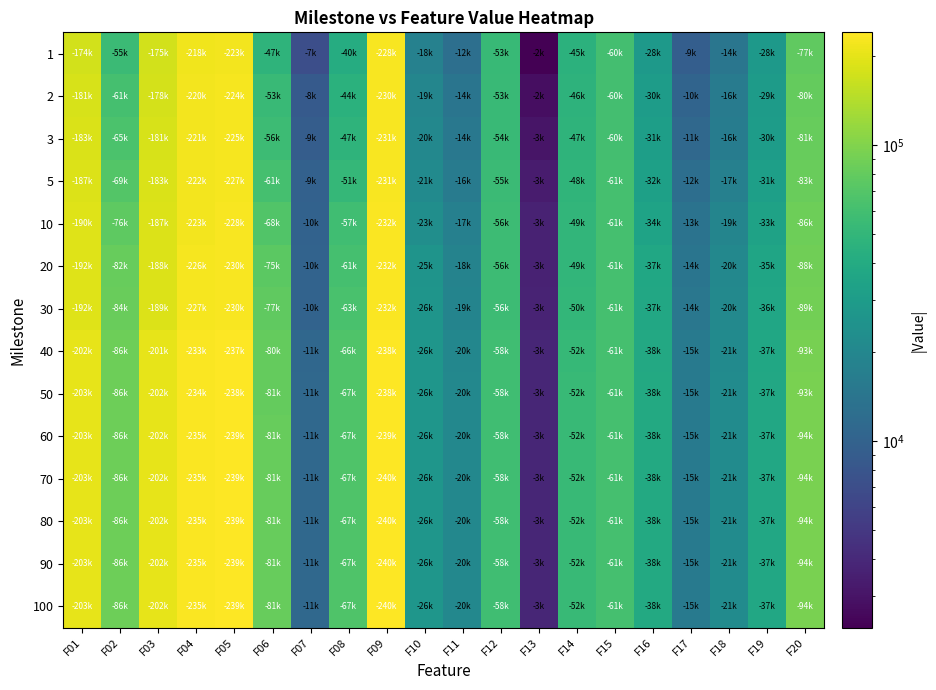

Reading right to left, what are all the values shown in this chart?

1: F20=77423.7	F19=28749.5	F18=14574.5	F17=9334.9	F16=28812.4	F15=60015.8	F14=45728.7	F13=2346.6	F12=53129.5	F11=12768.7	F10=18026.3	F09=228977.0	F08=40926.4	F07=7108.4	F06=47856.9	F05=223589.0	F04=218845.0	F03=175253.0	F02=55307.8	F01=174993.0
2: F20=80260.1	F19=29727.8	F18=16114.7	F17=10463.1	F16=30586.7	F15=60410.3	F14=46867.1	F13=2804.6	F12=53972.7	F11=14158.2	F10=19789.6	F09=230508.0	F08=44928.4	F07=8649.5	F06=53822.7	F05=224857.0	F04=220541.0	F03=178891.0	F02=61585.8	F01=181053.0
3: F20=81784.0	F19=30336.8	F18=16549.2	F17=11197.9	F16=31476.2	F15=60617.8	F14=47478.4	F13=3050.5	F12=54350.4	F11=14875.6	F10=20444.6	F09=231224.0	F08=47356.6	F07=9204.2	F06=56353.7	F05=225349.0	F04=221045.0	F03=181016.0	F02=65254.1	F01=183535.0
5: F20=83977.7	F19=31819.2	F18=17667.2	F17=12394.9	F16=32709.8	F15=61040.3	F14=48408.4	F13=3313.4	F12=55134.1	F11=16048.8	F10=21463.8	F09=231622.0	F08=51489.8	F07=9870.6	F06=61826.6	F05=227610.0	F04=222060.0	F03=183655.0	F02=69732.6	F01=187108.0
10: F20=86660.5	F19=33527.4	F18=19264.8	F17=13768.3	F16=34667.0	F15=61378.8	F14=49284.2	F13=3626.0	F12=56090.6	F11=17628.7	F10=23239.0	F09=232175.0	F08=57927.5	F07=10110.6	F06=68819.4	F05=228855.0	F04=223630.0	F03=187047.0	F02=76743.8	F01=190990.0
20: F20=88729.5	F19=35707.0	F18=20493.1	F17=14296.0	F16=37343.2	F15=61667.7	F14=49690.0	F13=3666.3	F12=56198.0	F11=18525.7	F10=25844.5	F09=232467.0	F08=61720.6	F07=10306.0	F06=75106.7	F05=230616.0	F04=226802.0	F03=188552.0	F02=82271.4	F01=192309.0
30: F20=89371.9	F19=36385.8	F18=20907.1	F17=14740.3	F16=37708.8	F15=61711.7	F14=50032.0	F13=3726.7	F12=56418.1	F11=19000.3	F10=26313.0	F09=232568.0	F08=63522.4	F07=10305.2	F06=77347.9	F05=230858.0	F04=227553.0	F03=189519.0	F02=84264.6	F01=192794.0
40: F20=93497.2	F19=37231.7	F18=21663.6	F17=15590.7	F16=38711.9	F15=61896.4	F14=52346.9	F13=3840.8	F12=58086.1	F11=20122.8	F10=26531.0	F09=238180.0	F08=66722.3	F07=11113.7	F06=80418.7	F05=237653.0	F04=233150.0	F03=201261.0	F02=86508.1	F01=202767.0
50: F20=93967.0	F19=37424.5	F18=21729.6	F17=15712.4	F16=38957.8	F15=61899.8	F14=52670.2	F13=3850.6	F12=58316.0	F11=20240.7	F10=26598.9	F09=238375.0	F08=67391.2	F07=11200.0	F06=81175.7	F05=238502.0	F04=234021.0	F03=202874.0	F02=86624.4	F01=203990.0
60: F20=94056.9	F19=37477.7	F18=21743.3	F17=15721.8	F16=38957.8	F15=61919.9	F14=52670.2	F13=3865.5	F12=58361.6	F11=20304.1	F10=26634.0	F09=239802.0	F08=67493.3	F07=11202.5	F06=81514.9	F05=239238.0	F04=235039.0	F03=202881.0	F02=86792.2	F01=203990.0
70: F20=94164.3	F19=37507.8	F18=21728.0	F17=15728.6	F16=38957.8	F15=61919.9	F14=52691.9	F13=3865.5	F12=58377.6	F11=20335.8	F10=26650.0	F09=240270.0	F08=67541.0	F07=11202.5	F06=81629.6	F05=239531.0	F04=235125.0	F03=202881.0	F02=86847.3	F01=203990.0
80: F20=94164.3	F19=37510.7	F18=21745.9	F17=15741.1	F16=38957.8	F15=61919.9	F14=52691.9	F13=3865.5	F12=58377.6	F11=20339.9	F10=26650.0	F09=240632.0	F08=67541.0	F07=11202.5	F06=81629.6	F05=239531.0	F04=235315.0	F03=202881.0	F02=86847.3	F01=203990.0
90: F20=94164.3	F19=37536.0	F18=21745.9	F17=15741.1	F16=38957.8	F15=61919.9	F14=52691.9	F13=3865.5	F12=58377.6	F11=20339.9	F10=26650.0	F09=240632.0	F08=67541.0	F07=11202.5	F06=81629.6	F05=239531.0	F04=235412.0	F03=202881.0	F02=86847.5	F01=203990.0
100: F20=94164.3	F19=37536.0	F18=21734.1	F17=15741.1	F16=38957.8	F15=61919.9	F14=52691.9	F13=3865.5	F12=58377.6	F11=20339.9	F10=26650.0	F09=240632.0	F08=67541.0	F07=11202.5	F06=81629.6	F05=239531.0	F04=235412.0	F03=202881.0	F02=86847.5	F01=203990.0